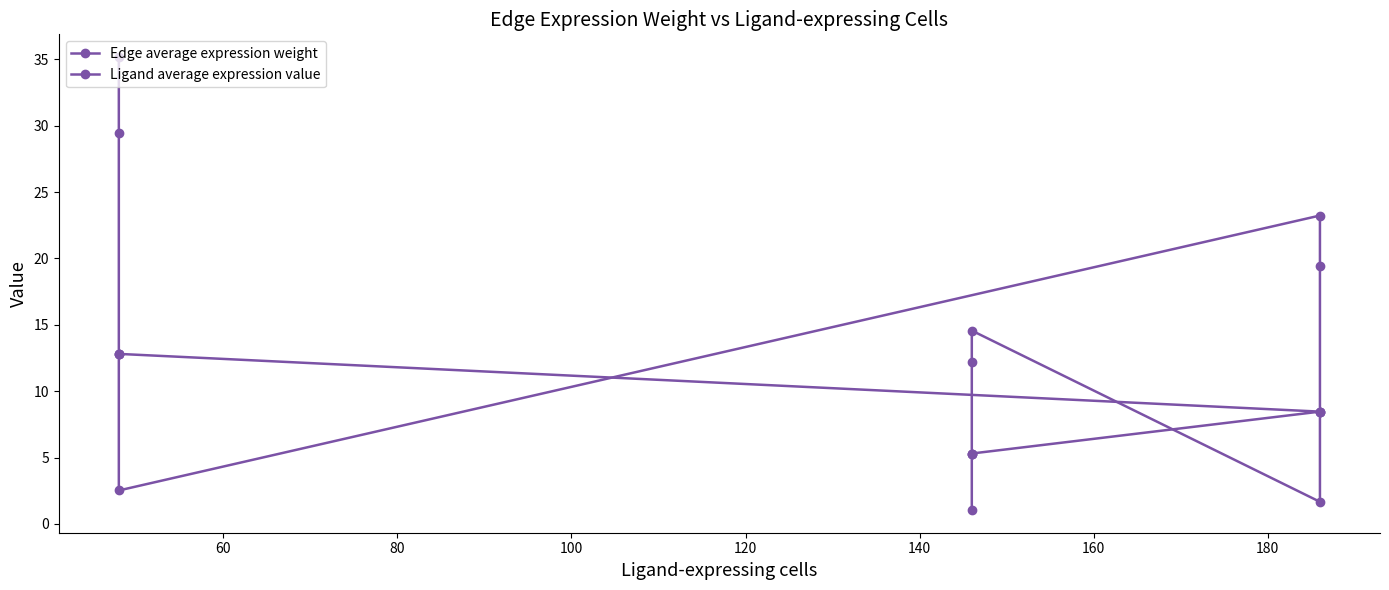

Which series has the widest spread of values?

Edge average expression weight